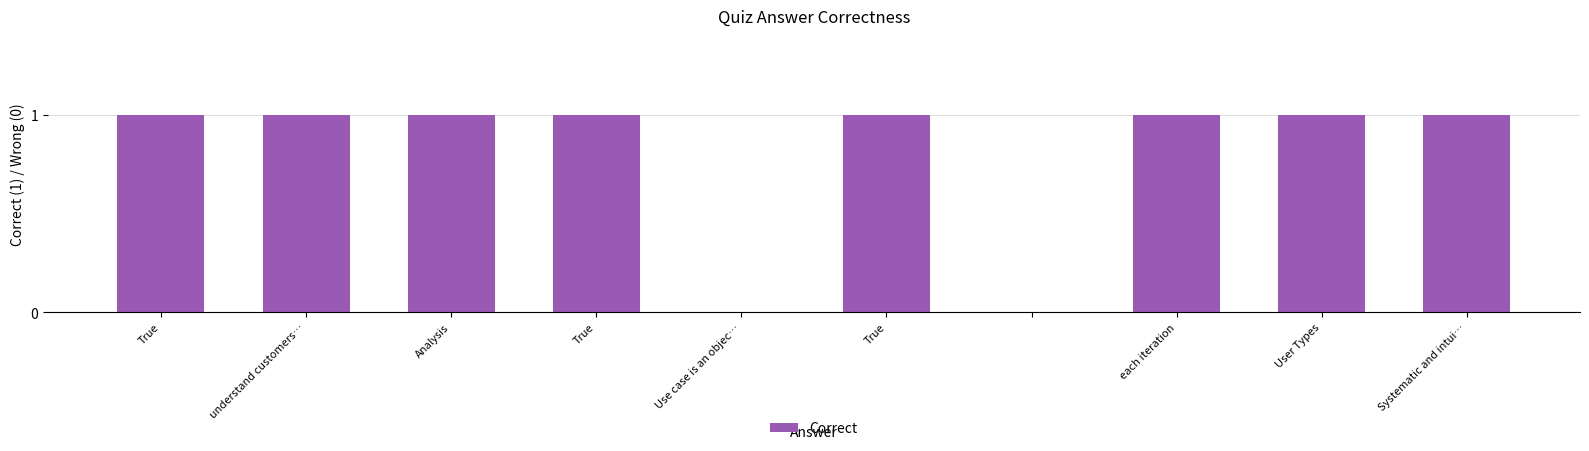

What is the sum of all values?

8